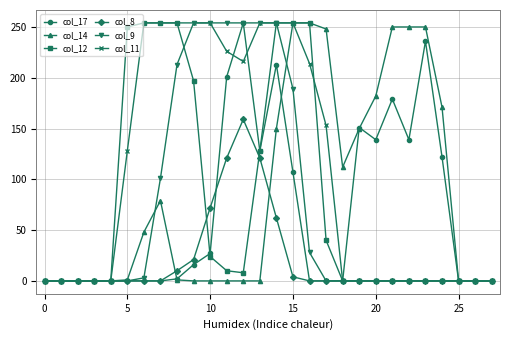

What is the maximum value shown in the chart?

254